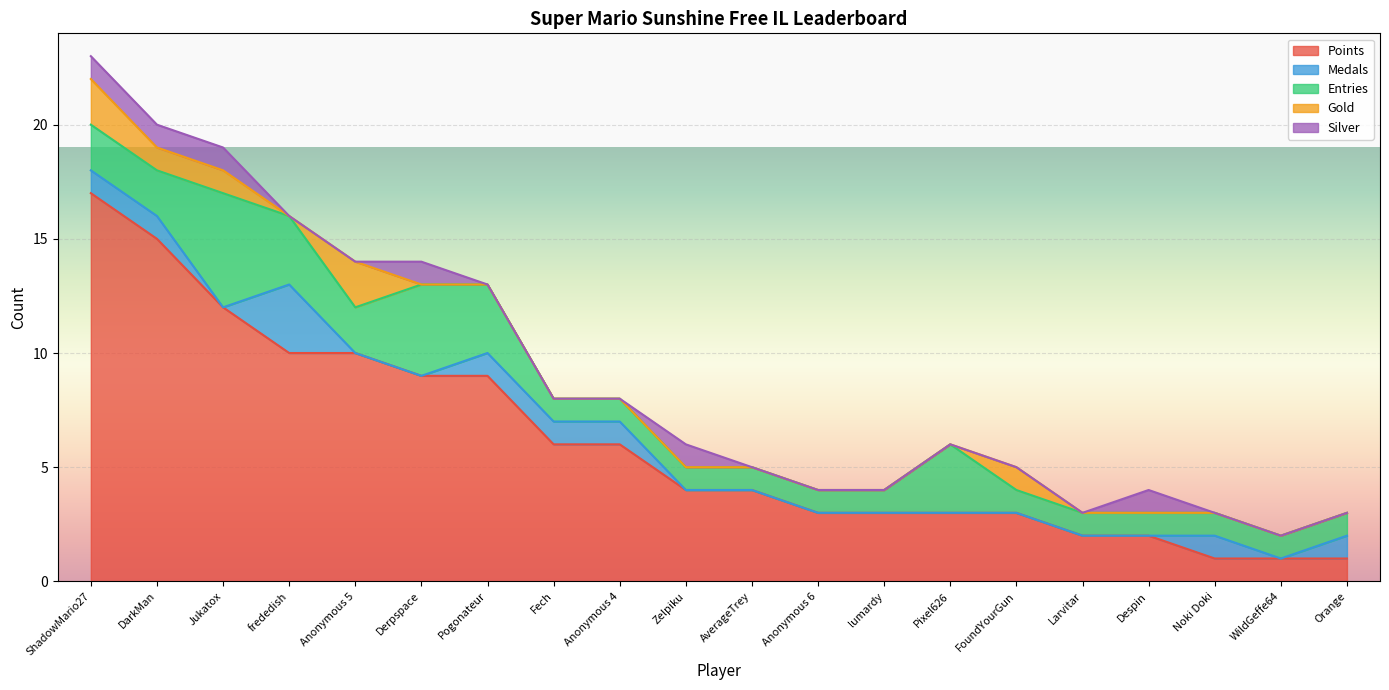

Between Jukatox and Anonymous 6, which is larger?

Jukatox